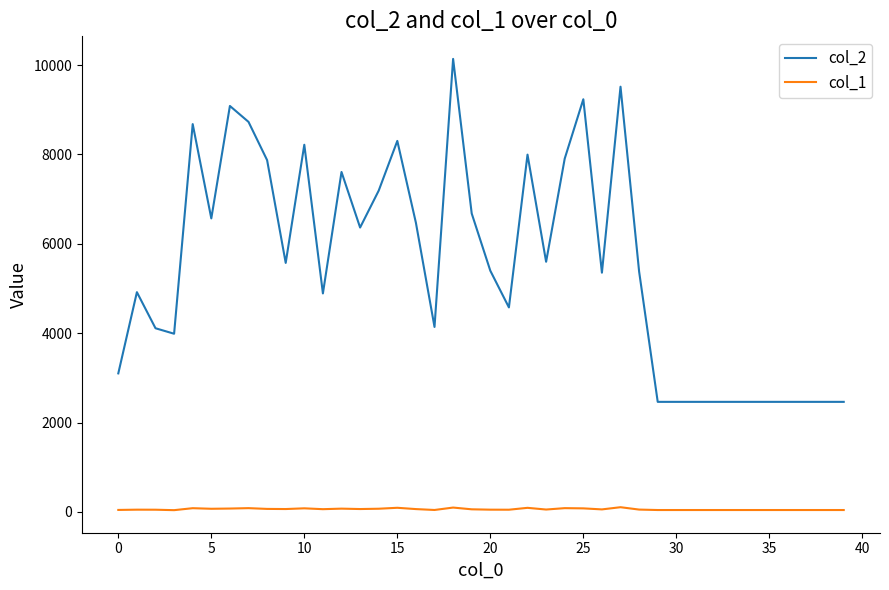

Which series has the widest spread of values?

col_2